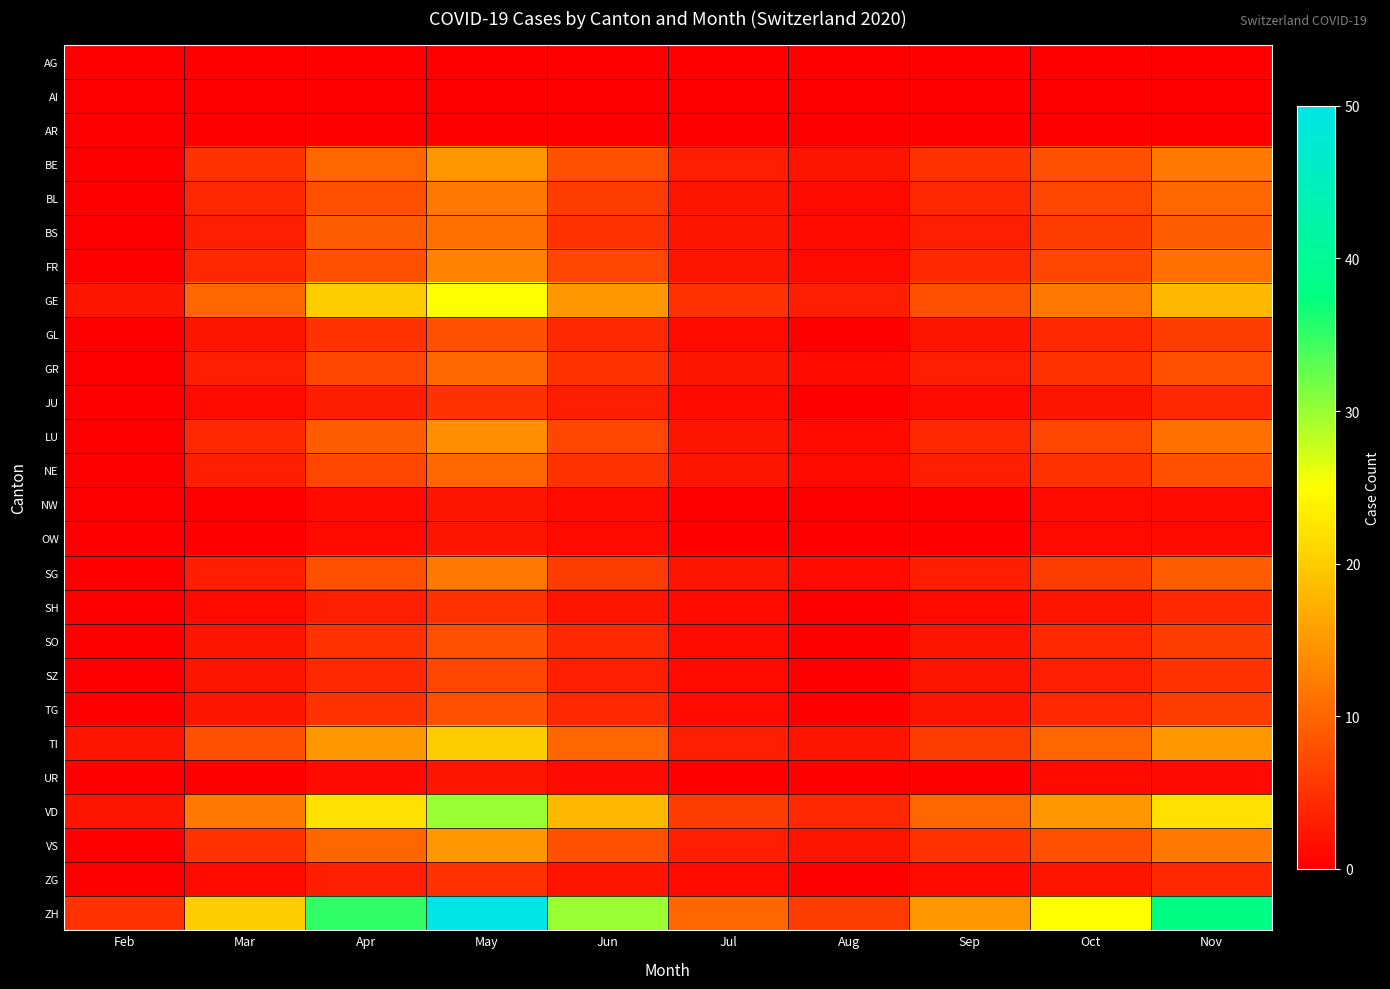

What is the greatest value displayed?

50